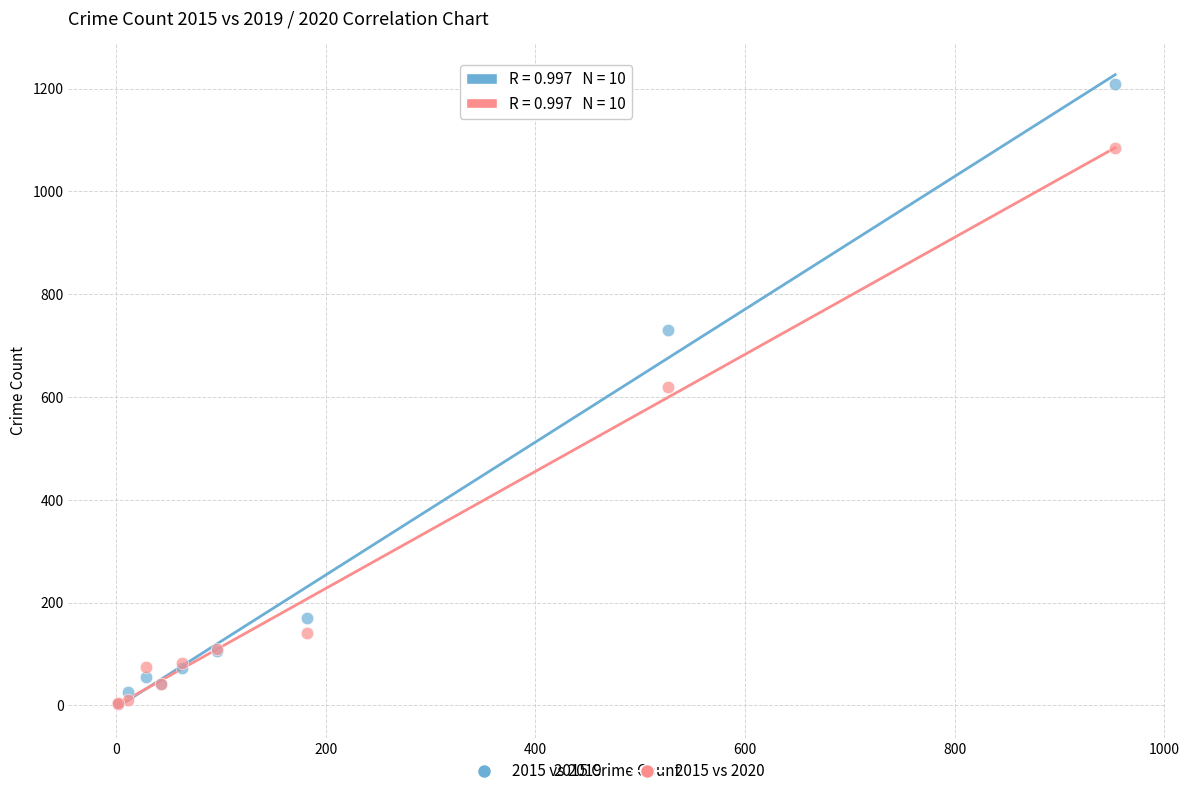

In the 2015 vs 2019 series, what Y value is closest to 605?

731